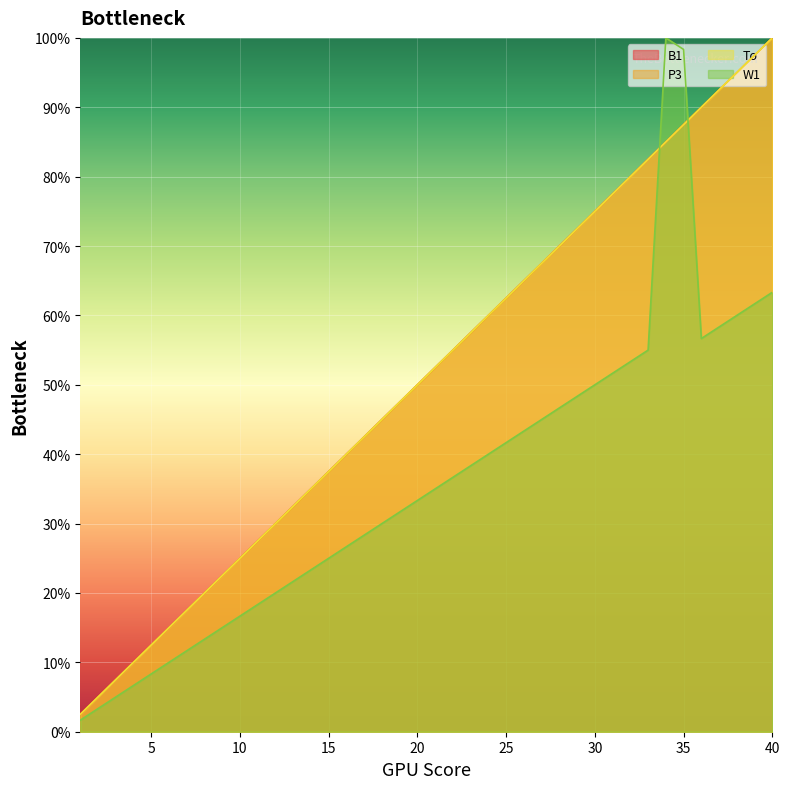

What is the value of the B1 point at the 2nd from the left?

5.0